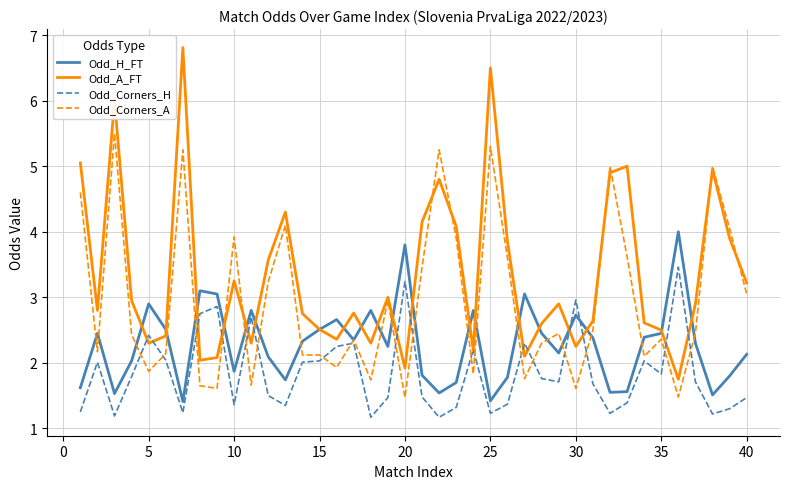

What is the maximum value for Odd_Corners_A?

5.5